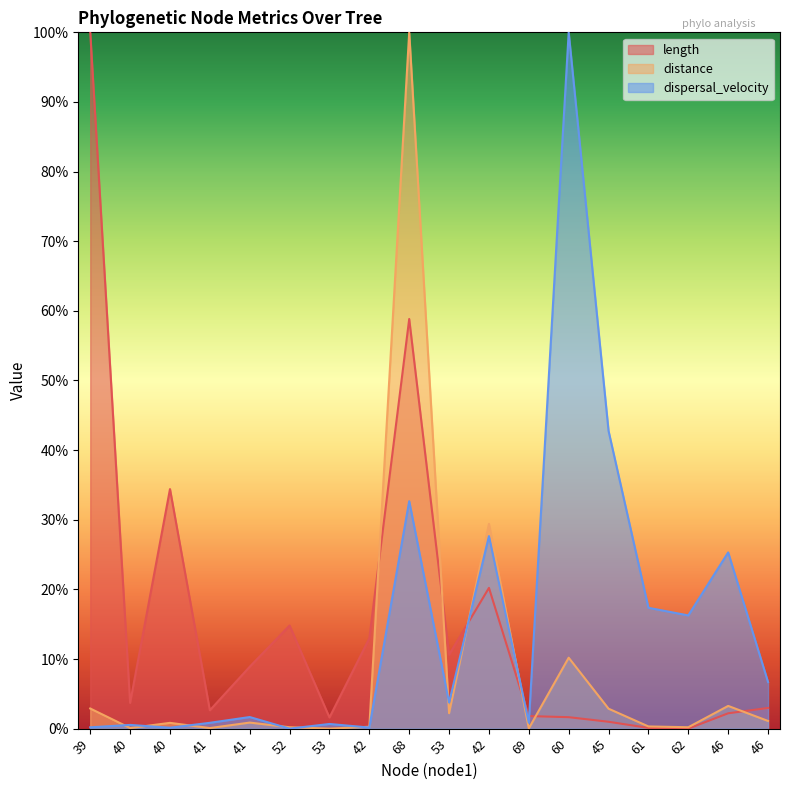

What are all the series names shown in the legend?

length, distance, dispersal_velocity